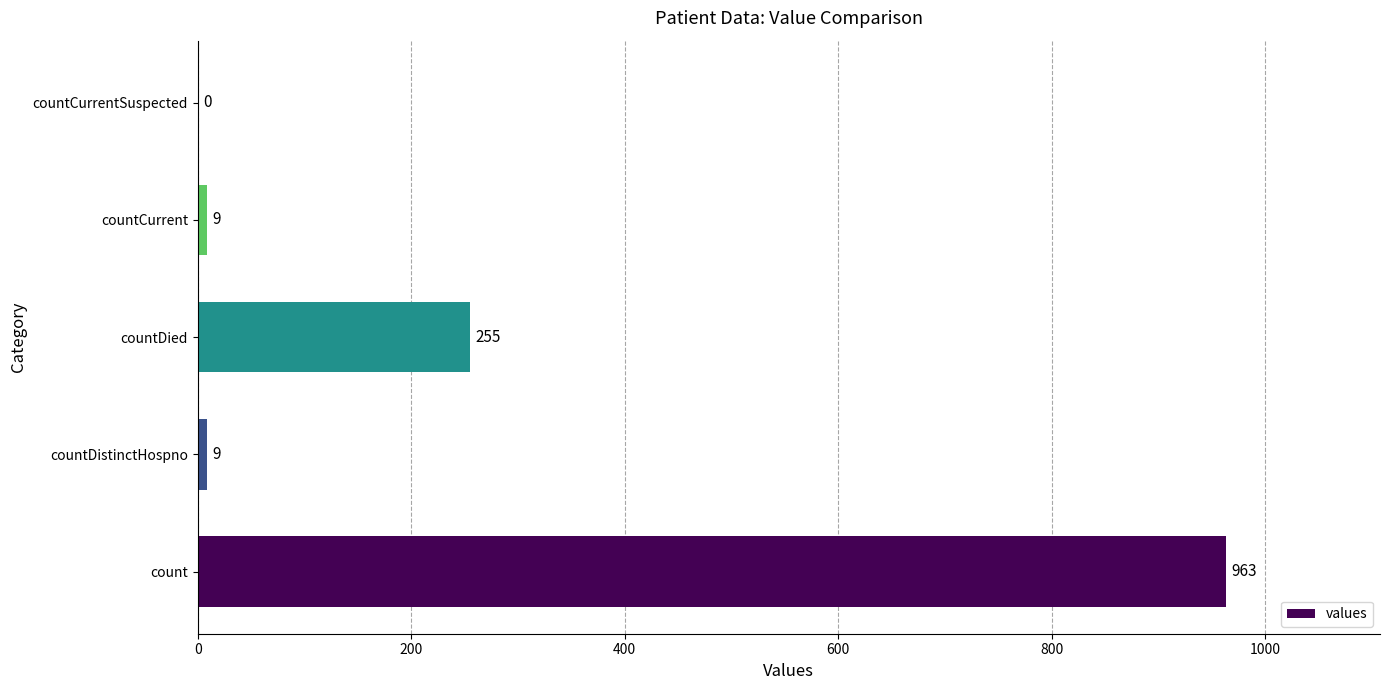

What value does the data have at countDied, to the nearest 100?

300